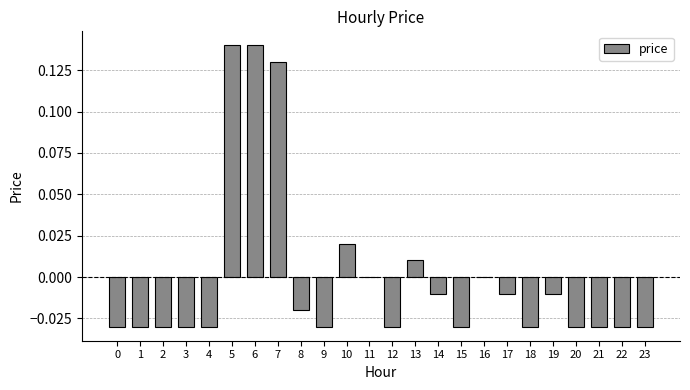

Which has a higher value, 10 or 22?

10